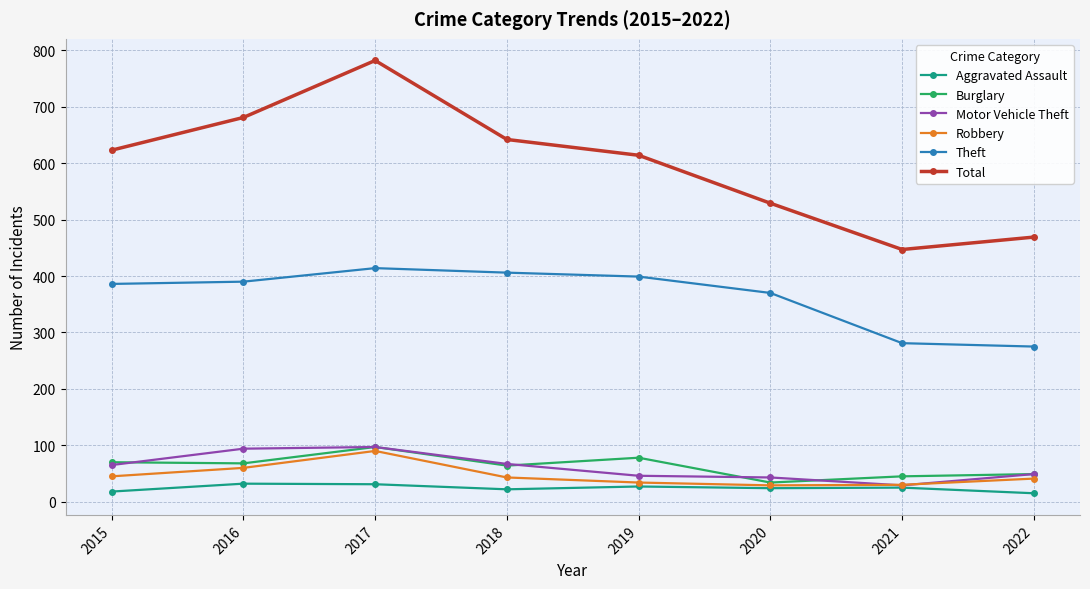

Which series changed the most between 2018 and 2022?

Total